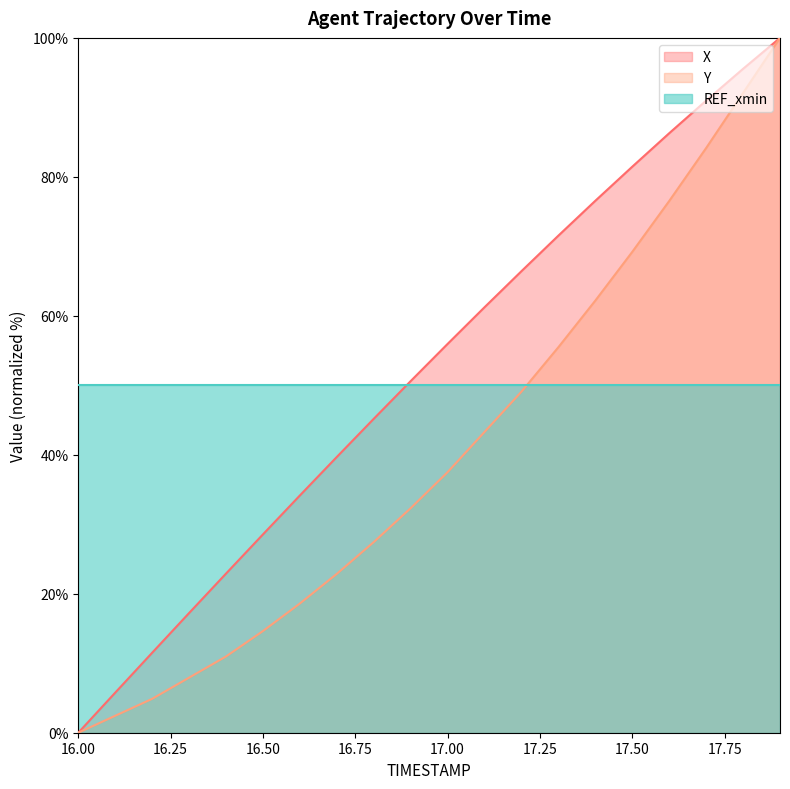

True or false: X and Y intersect in this chart.

False